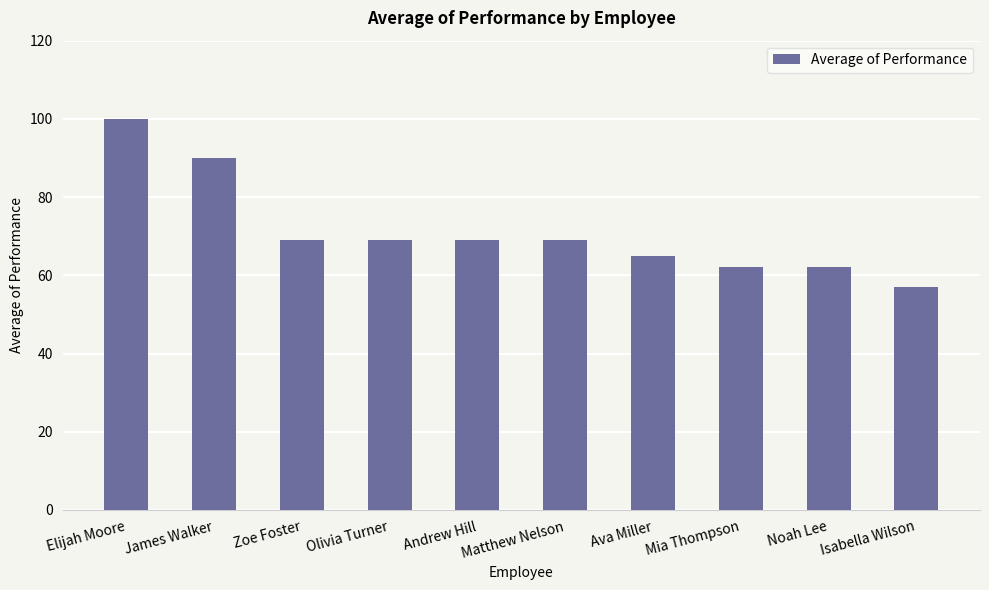

What position from the left is Matthew Nelson?

6